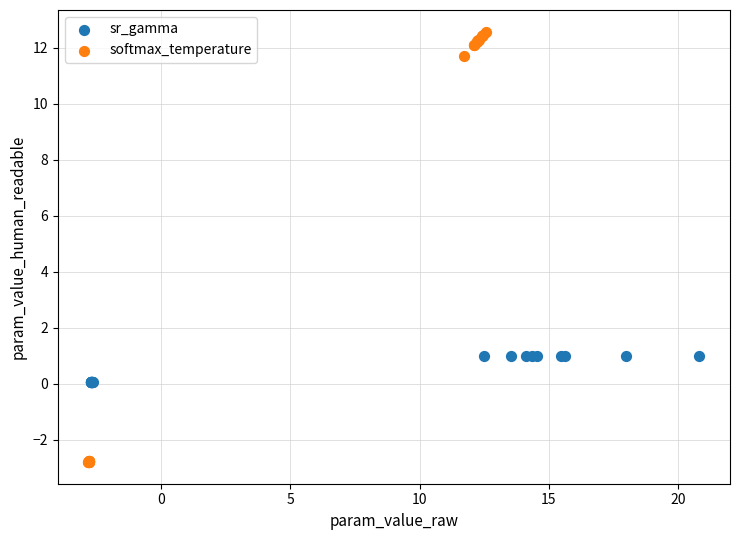

Which series reaches the minimum Y coordinate?

softmax_temperature